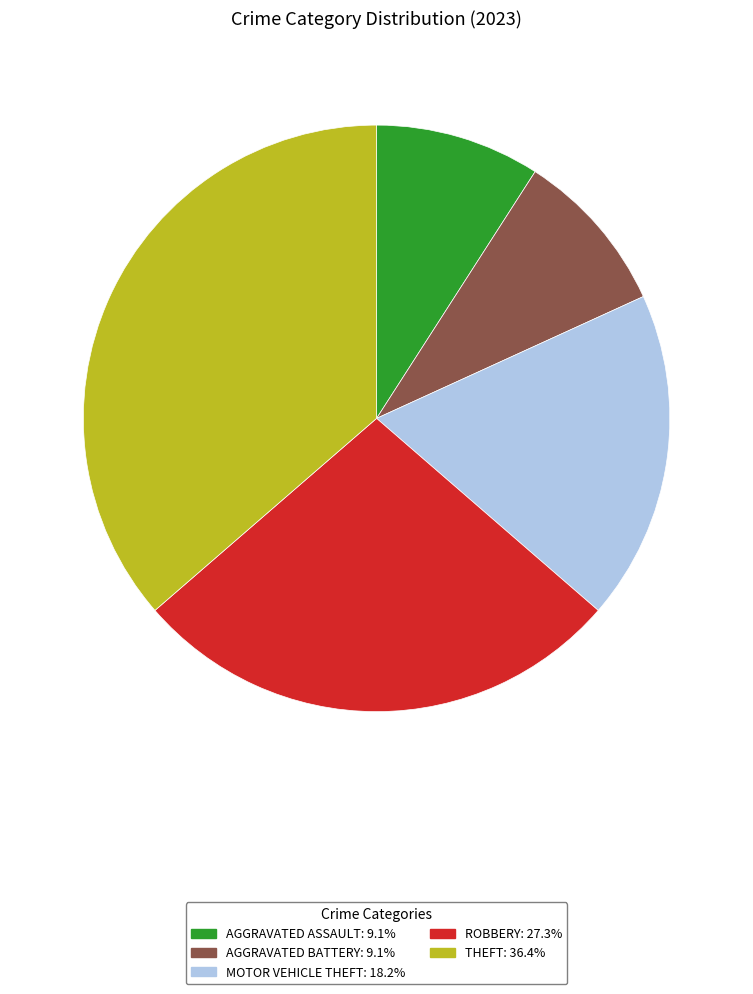

Is there any slice that represents more than half of the pie?

No